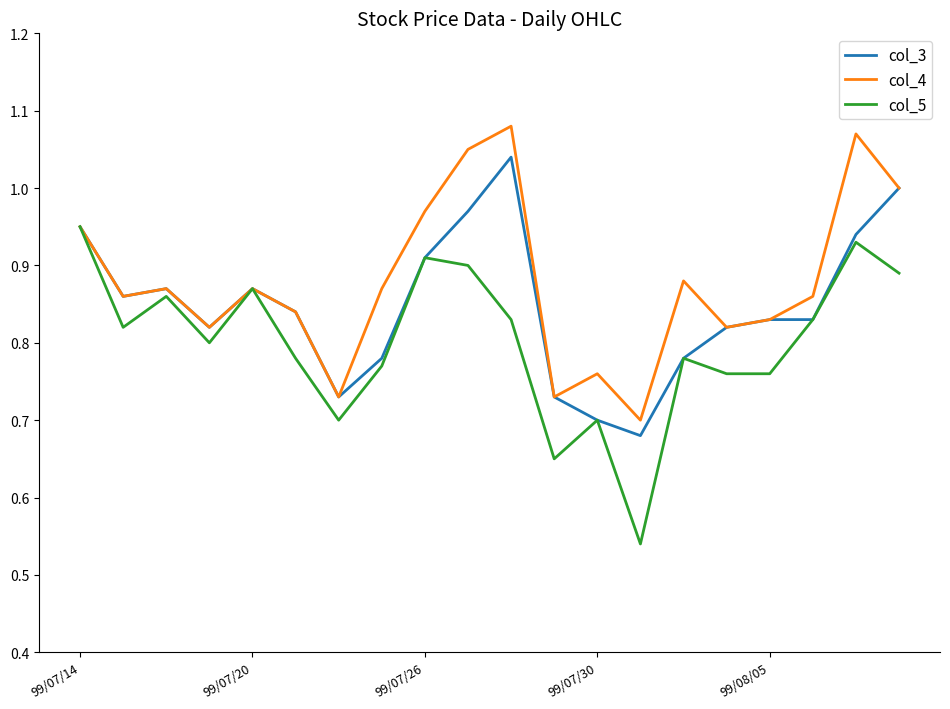

Rank the series by their average value, from lowest to highest.

col_5, col_3, col_4